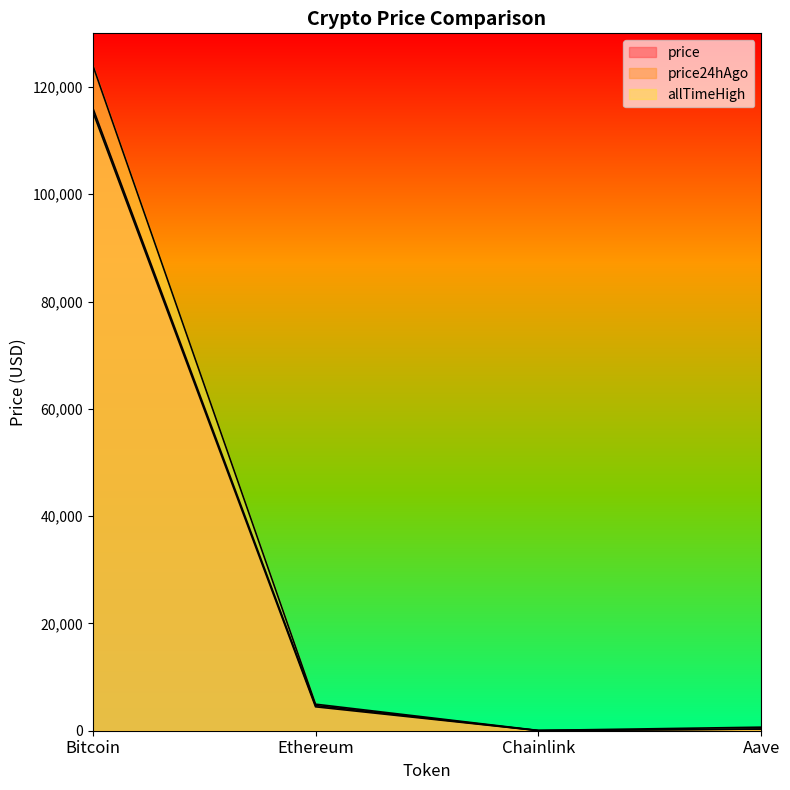

How many values in the price series exceed 4700?

2